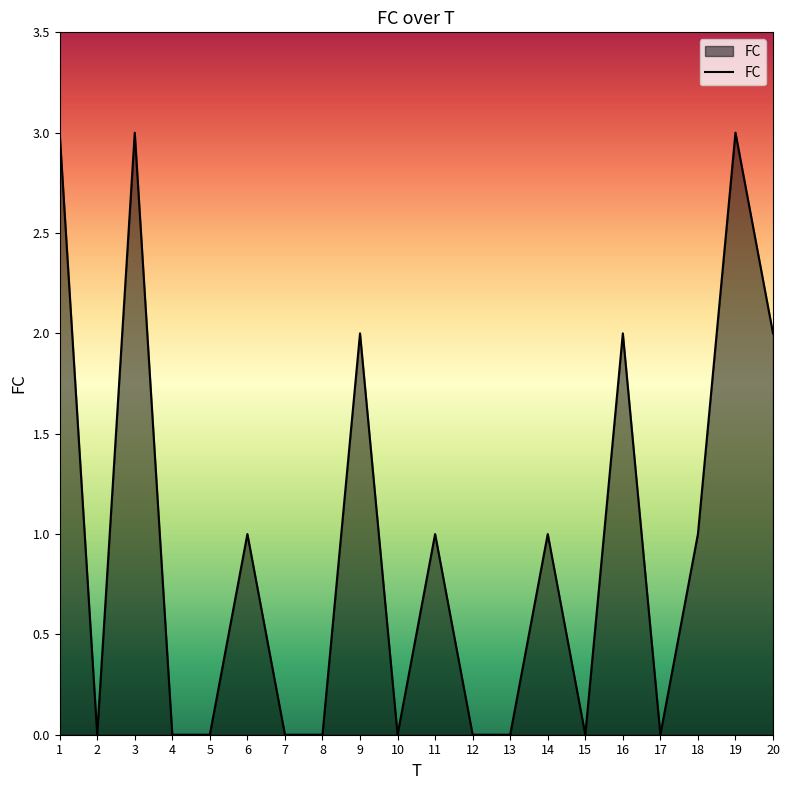

Read the value at 16.

2